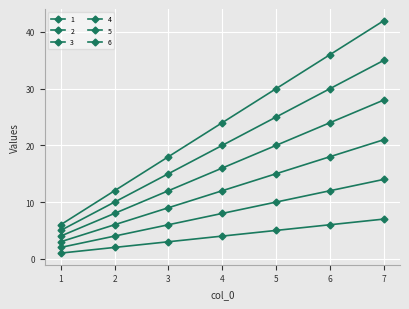

Is this an area chart (filled region under the line)?

No